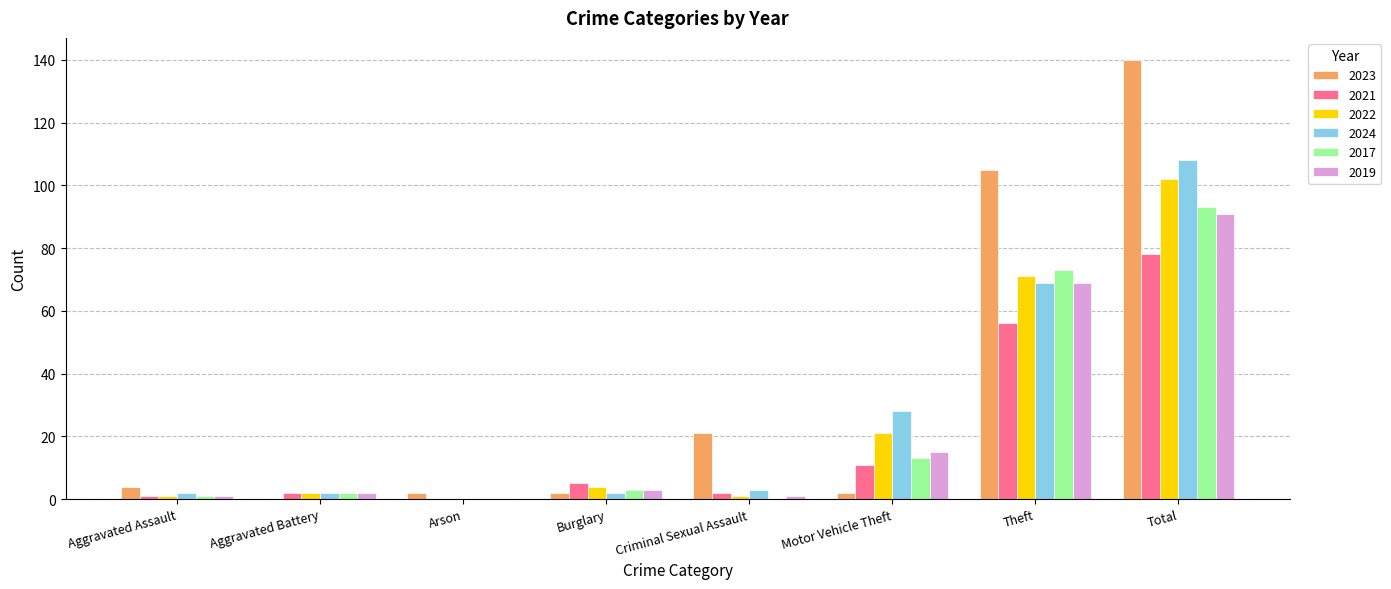

Is the value of 2021 at Criminal Sexual Assault greater than the value of 2017 at Theft?

No